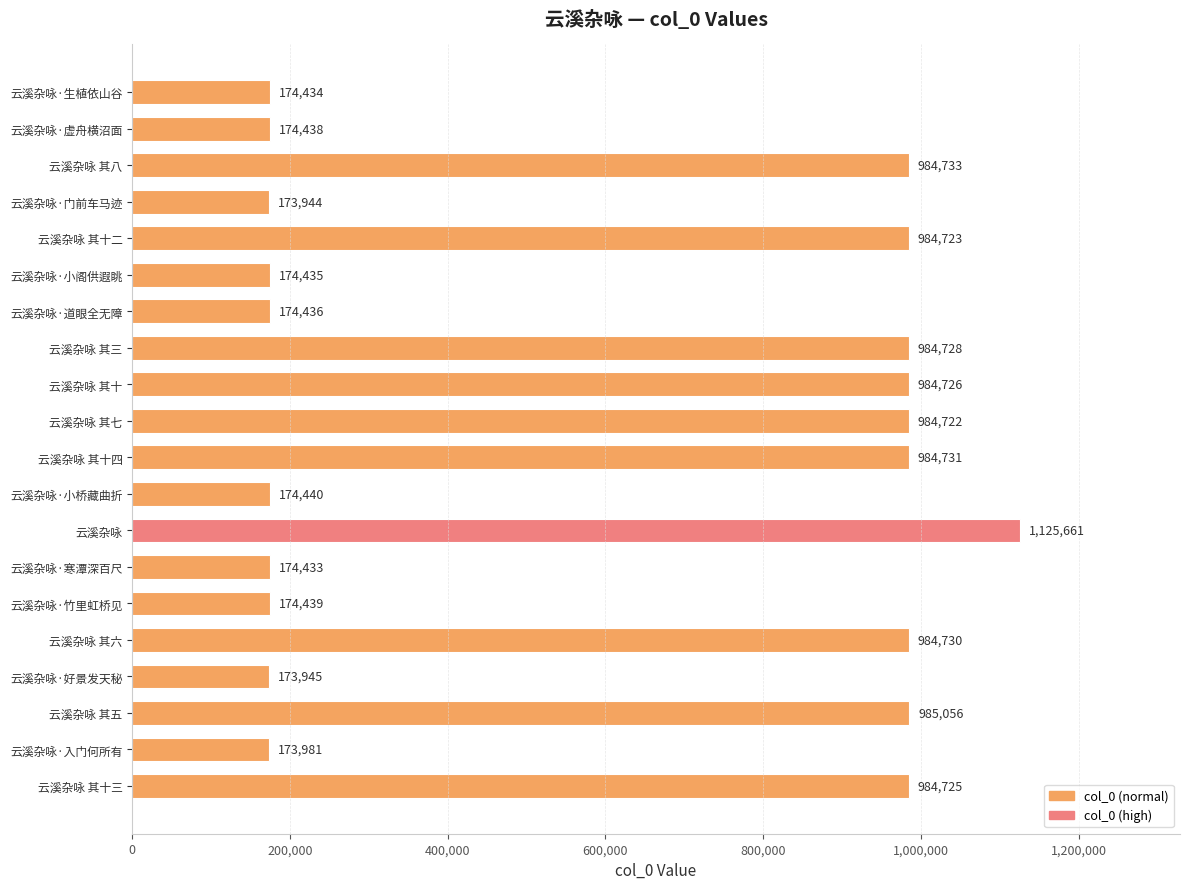

Which label corresponds to the smallest value in the chart?

云溪杂咏·门前车马迹